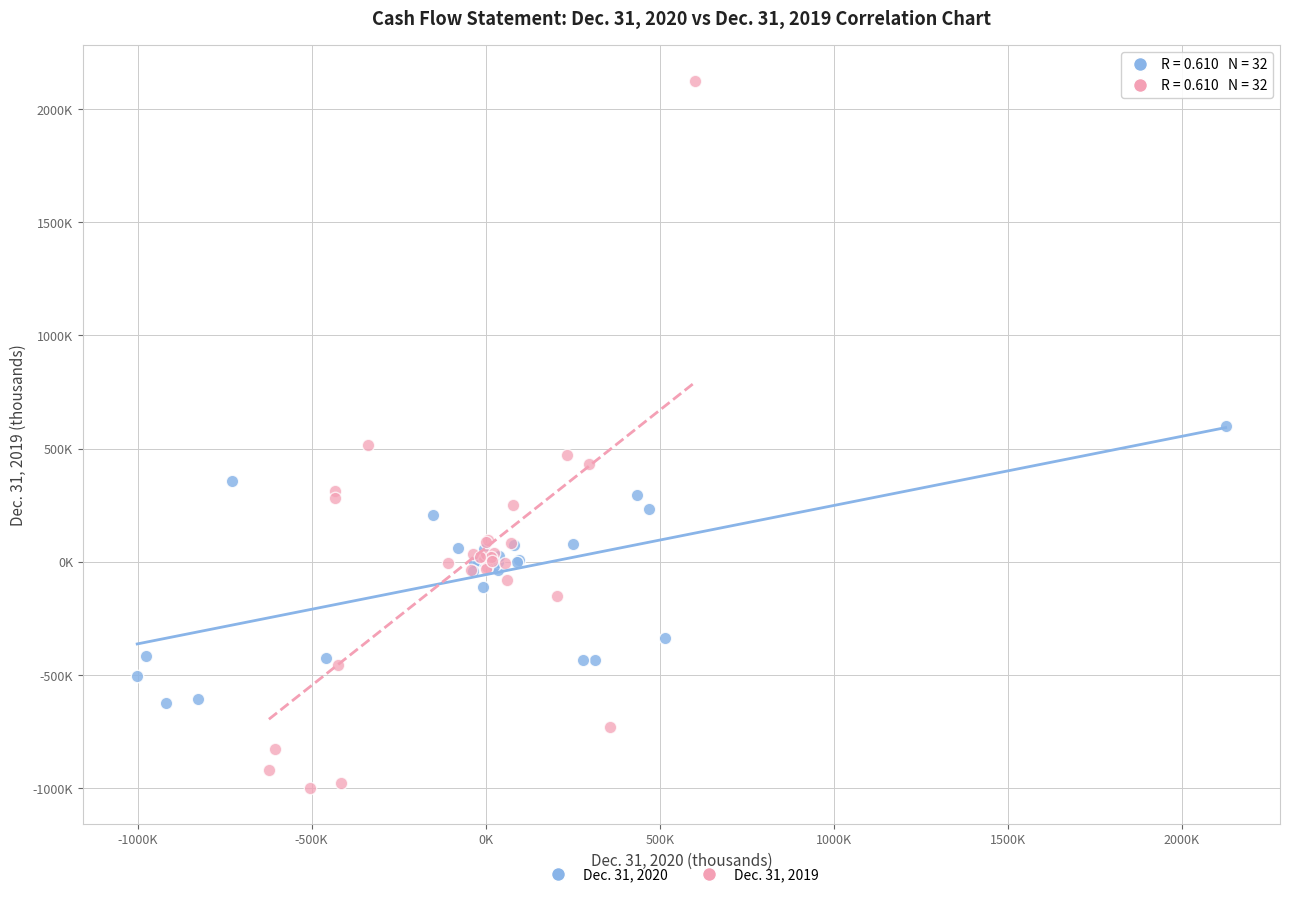

Which series has the widest spread of Y values?

Dec. 31, 2019